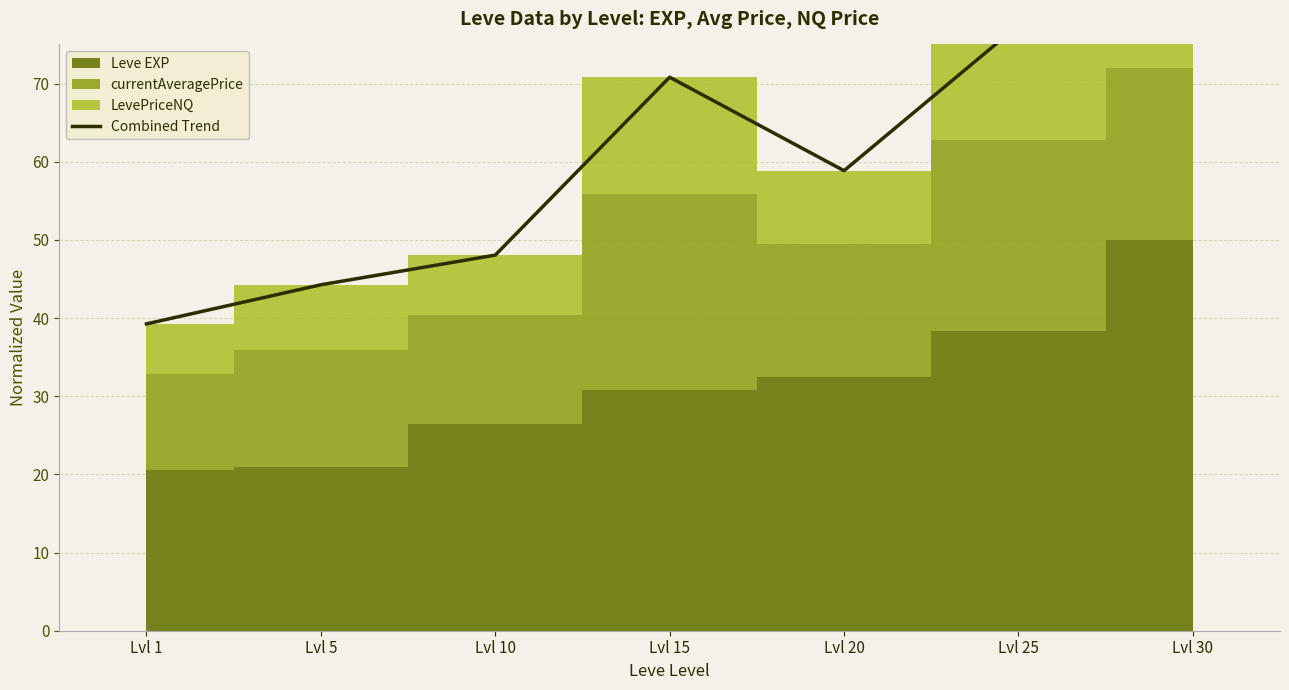

Which label corresponds to the smallest value in the chart?

Lvl 1